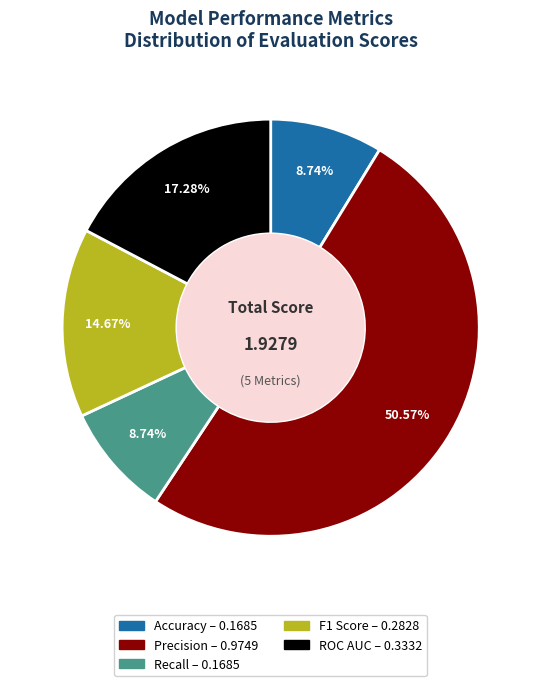

Which category has the biggest portion of the pie?

Precision